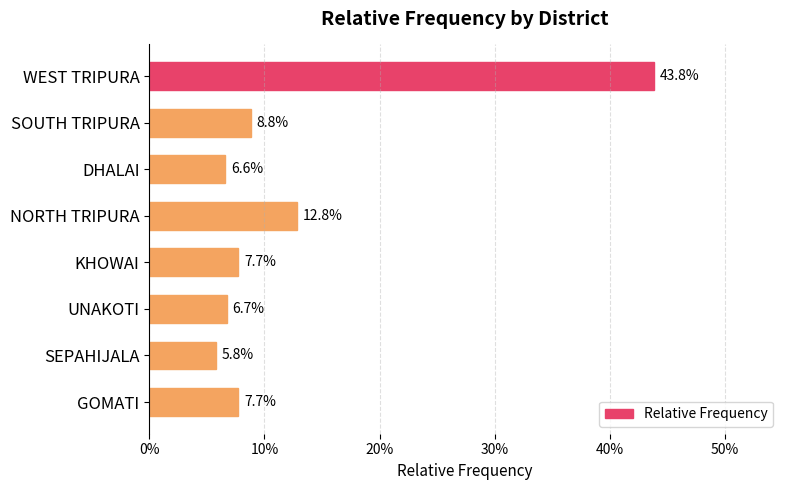

Are the bars horizontal?

Yes